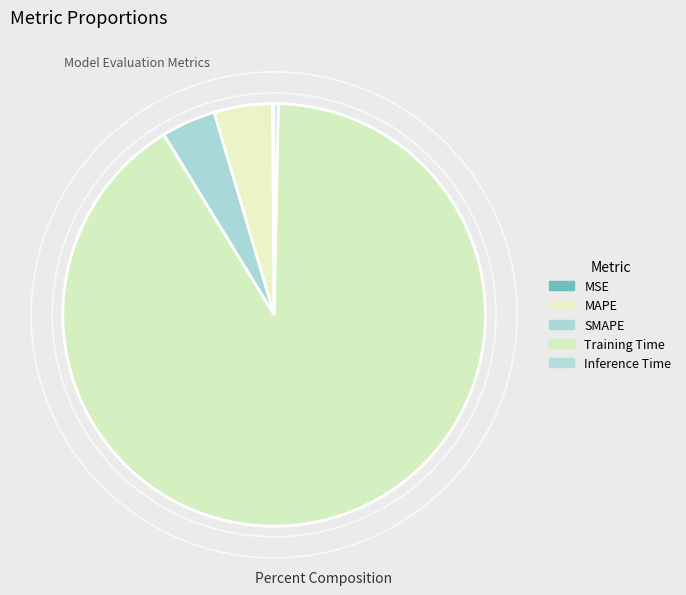

What is the smallest slice in the pie chart?

MSE